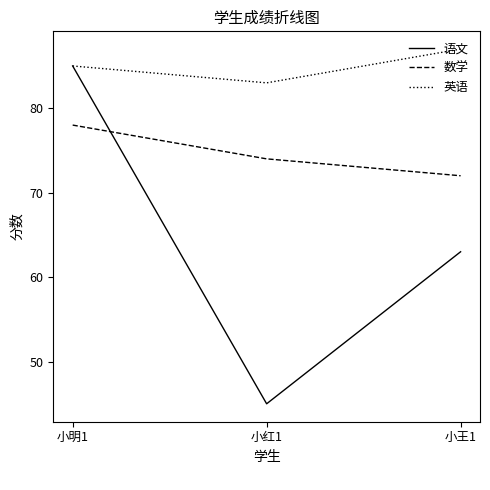

At 小红1, list the series in order from largest to smallest.

英语, 数学, 语文